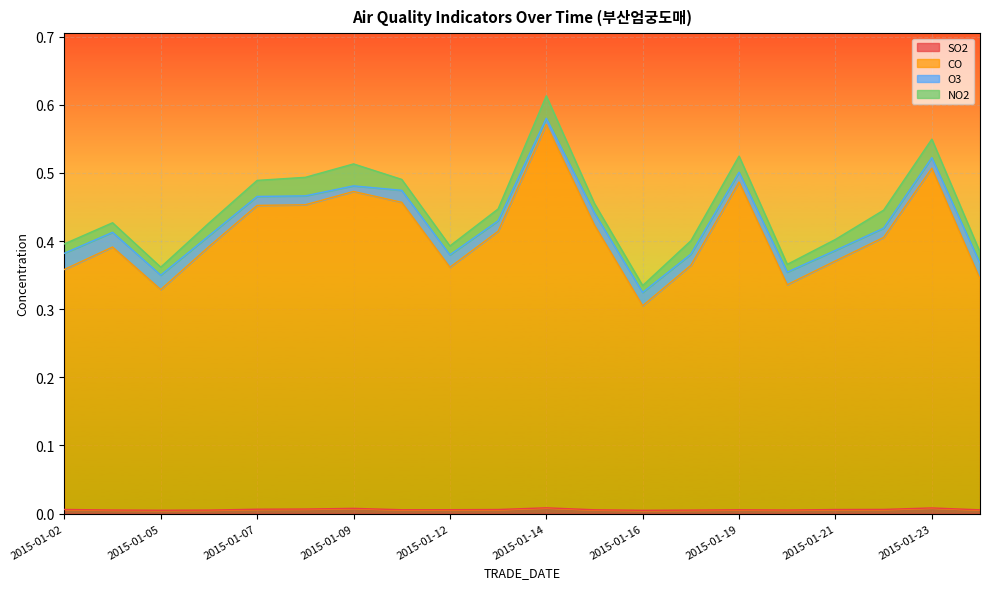

What are all the series names shown in the legend?

SO2, CO, O3, NO2